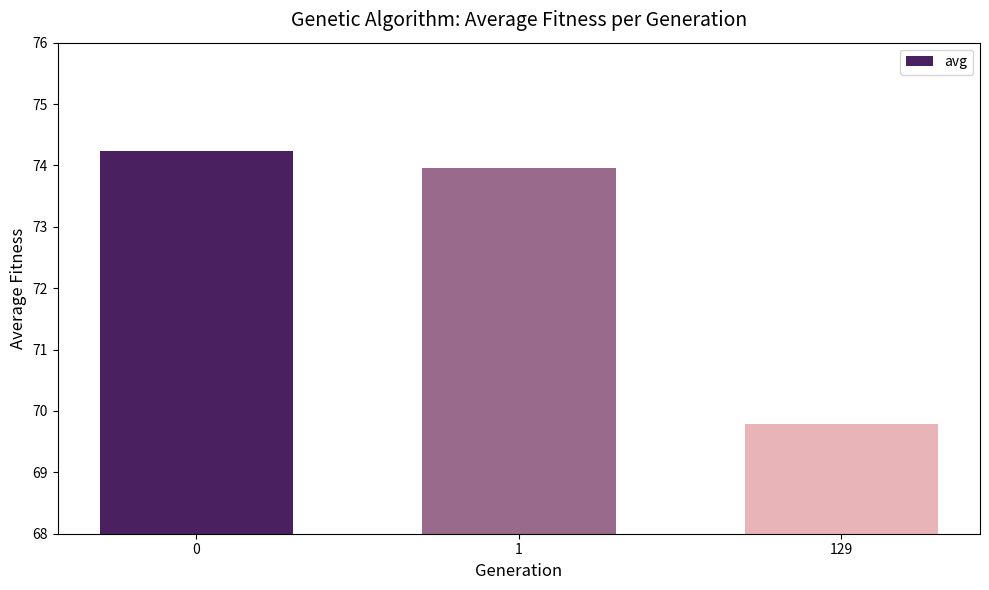

What is the value of the 2nd bar from the left?

74.0